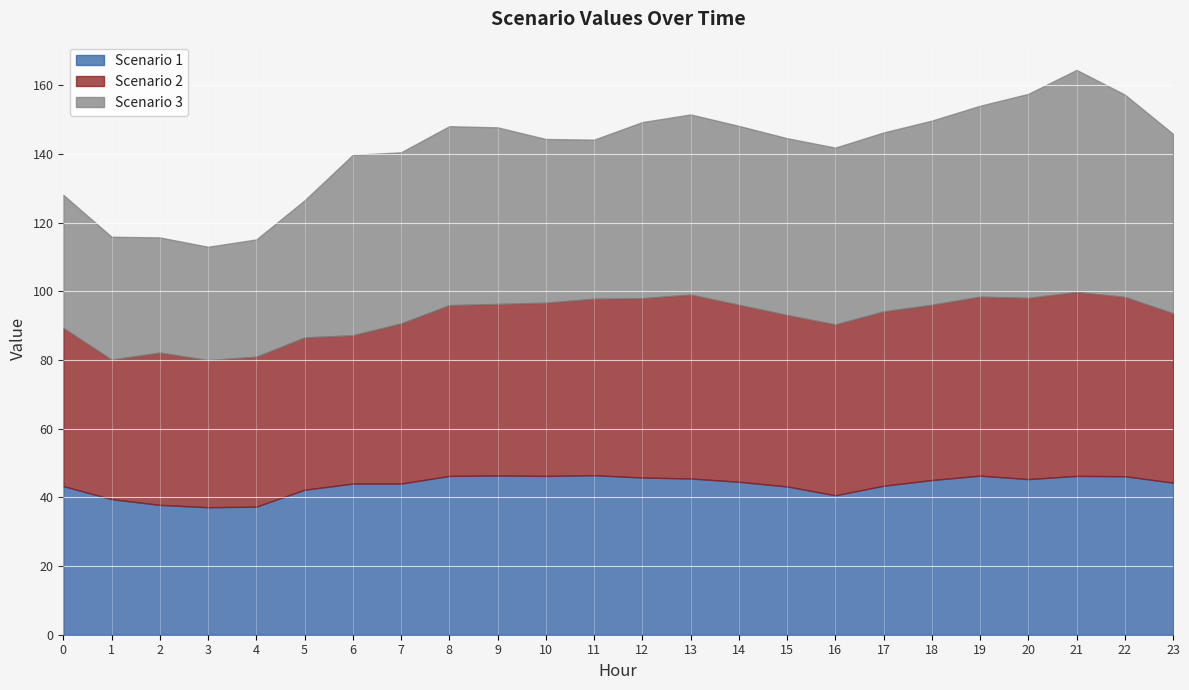

Read the Scenario 3 value at 18.

53.6